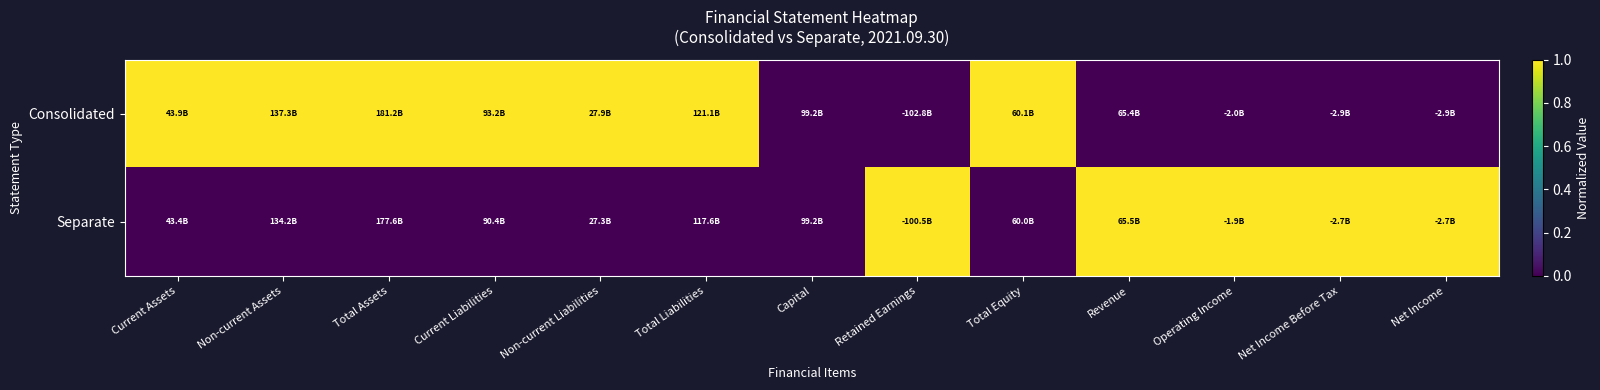

At Total Equity, list the series in order from largest to smallest.

Consolidated, Separate